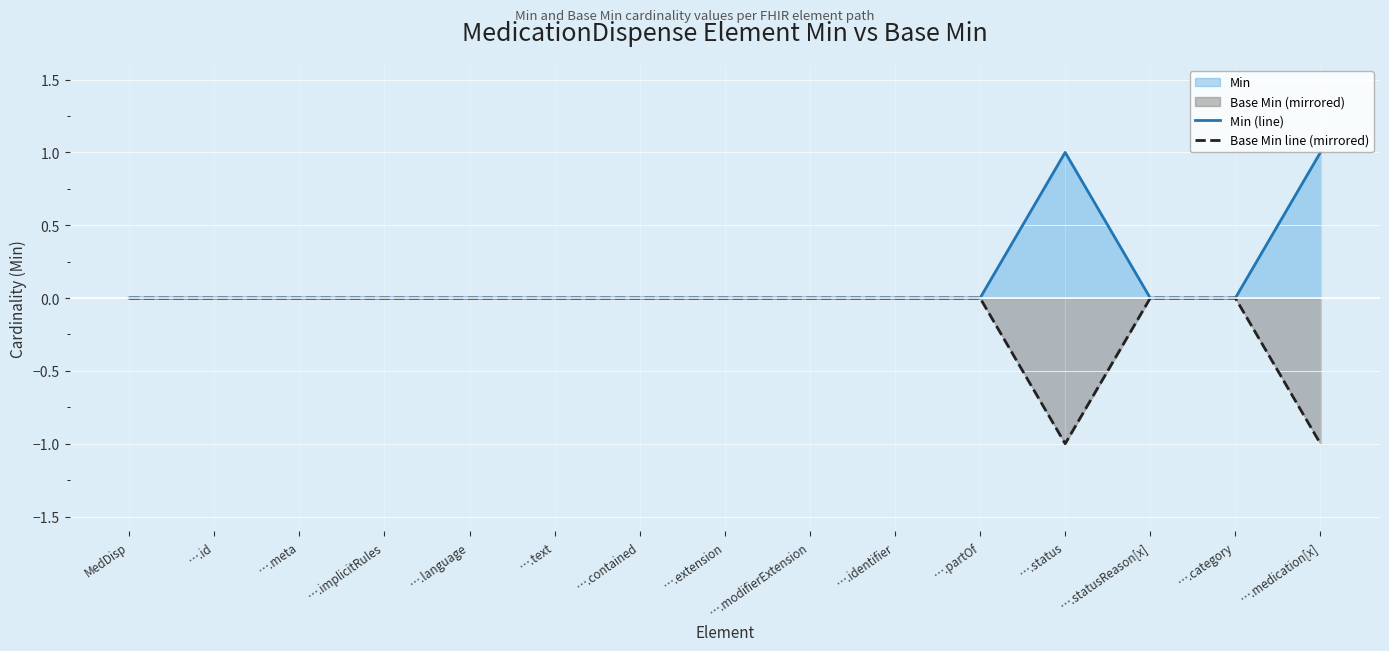

What is the maximum value shown in the chart?

1